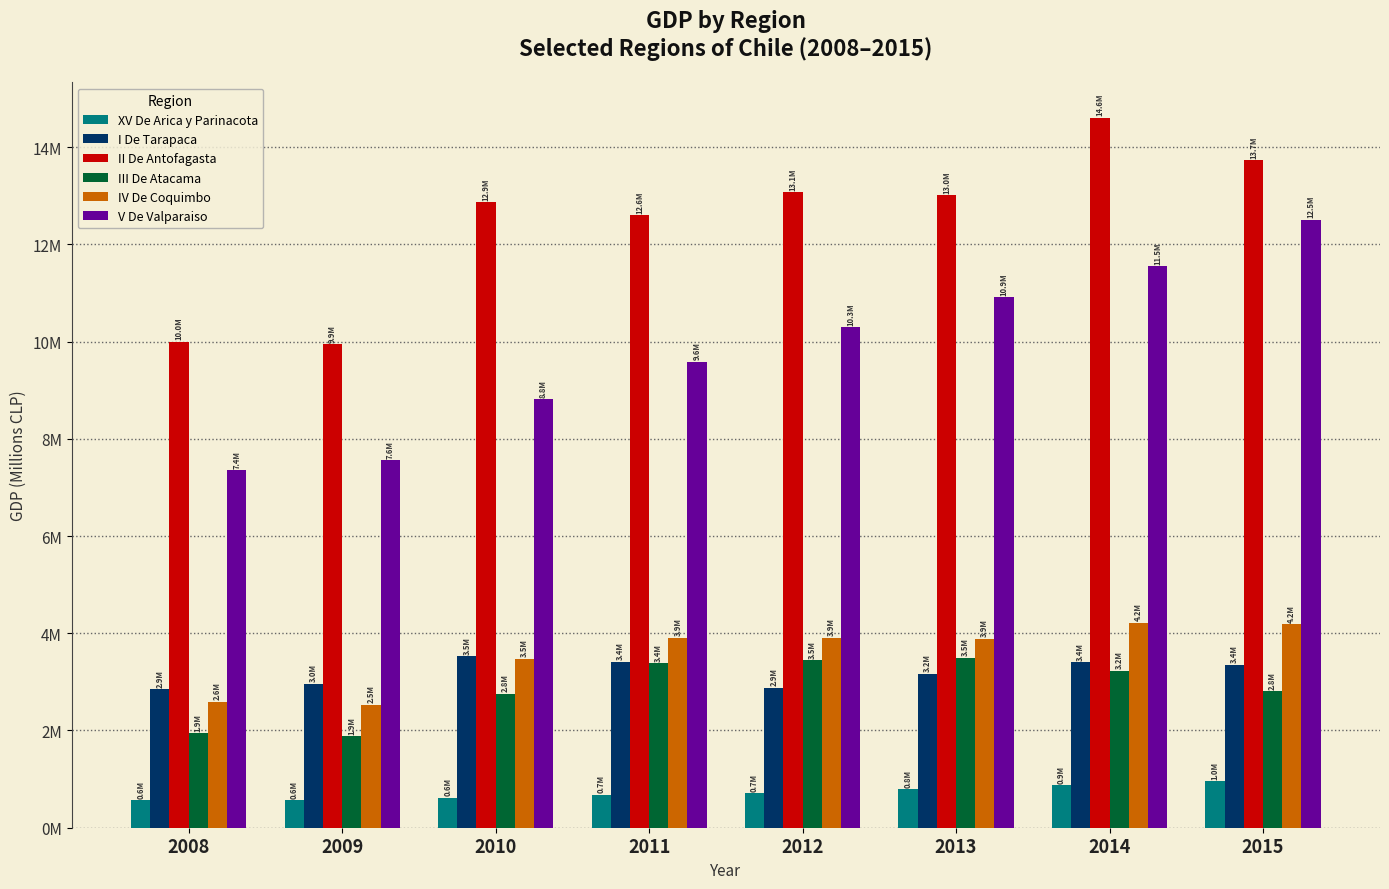

Rank the series at 2012 from highest to lowest value.

II De Antofagasta, V De Valparaiso, IV De Coquimbo, III De Atacama, I De Tarapaca, XV De Arica y Parinacota